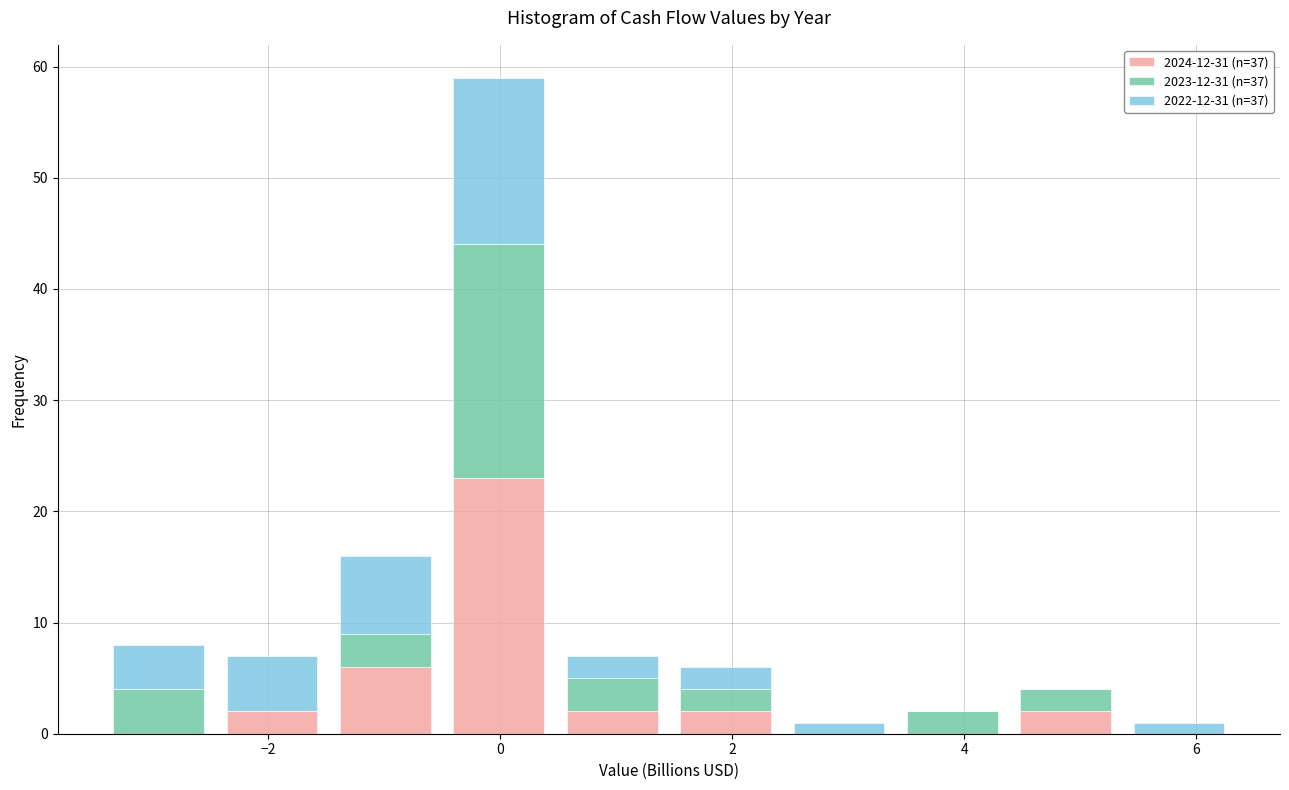

What is the total height of the stacked bar covering -3.4 to -2.4 on the x-axis? Neither the bar edges nor the heights are printed on the chart, so give them approximately, as read against the axes.

8